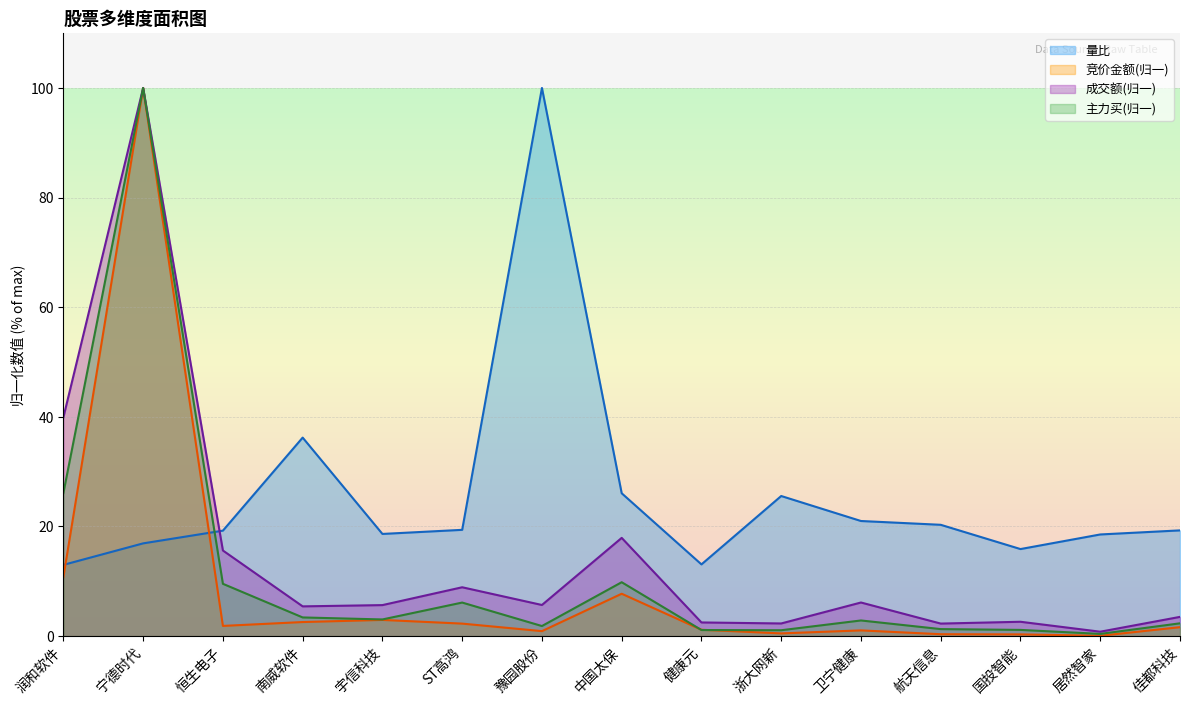

Is it true that 主力买 equals 4.0 at 卫宁健康?

False